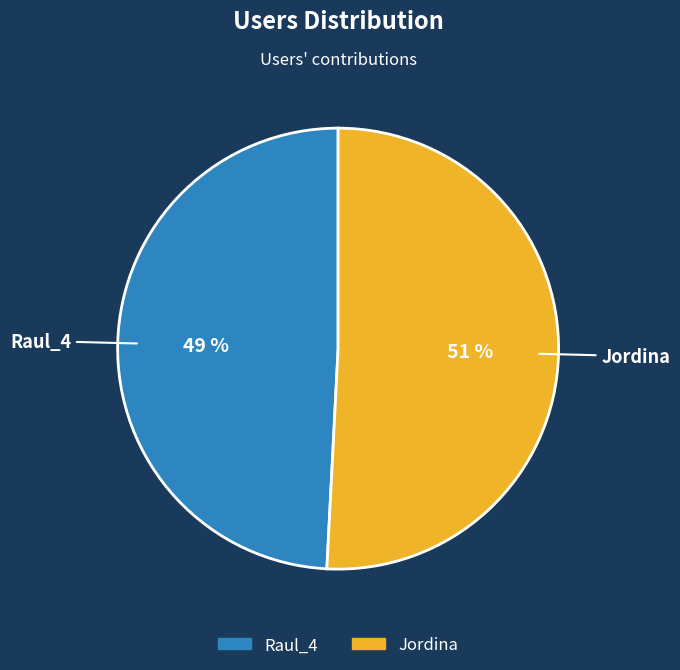

Do Jordina and Raul_4 together represent more than half of the pie?

Yes